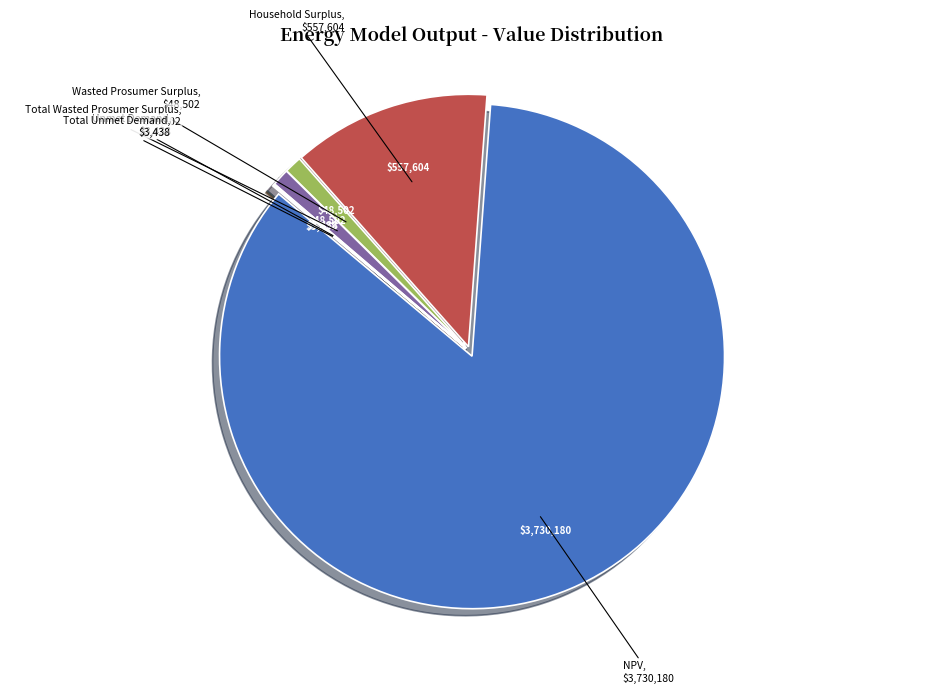

Is there any slice that represents more than half of the pie?

Yes